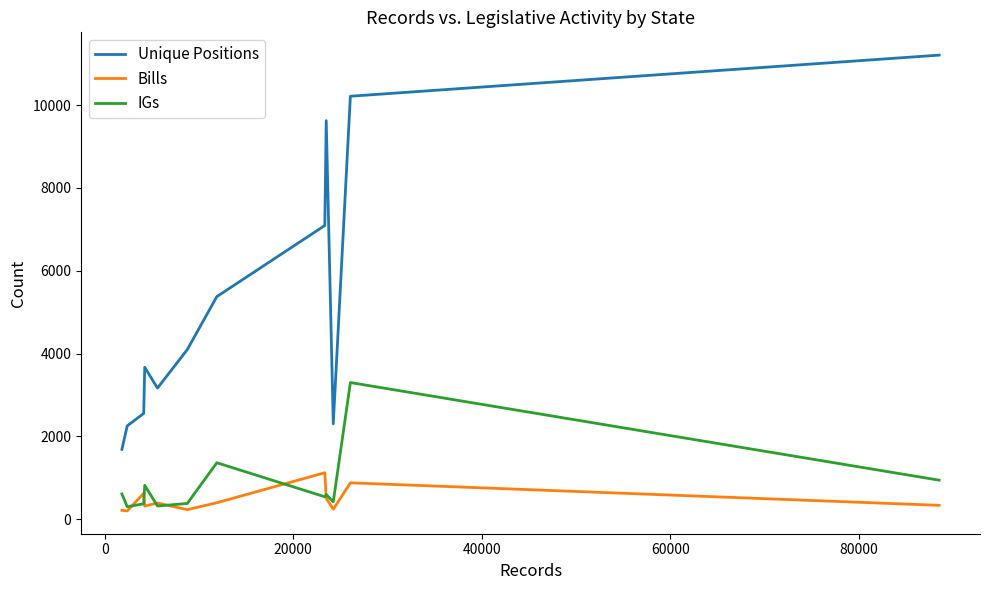

What is the maximum value for Unique Positions?

11209